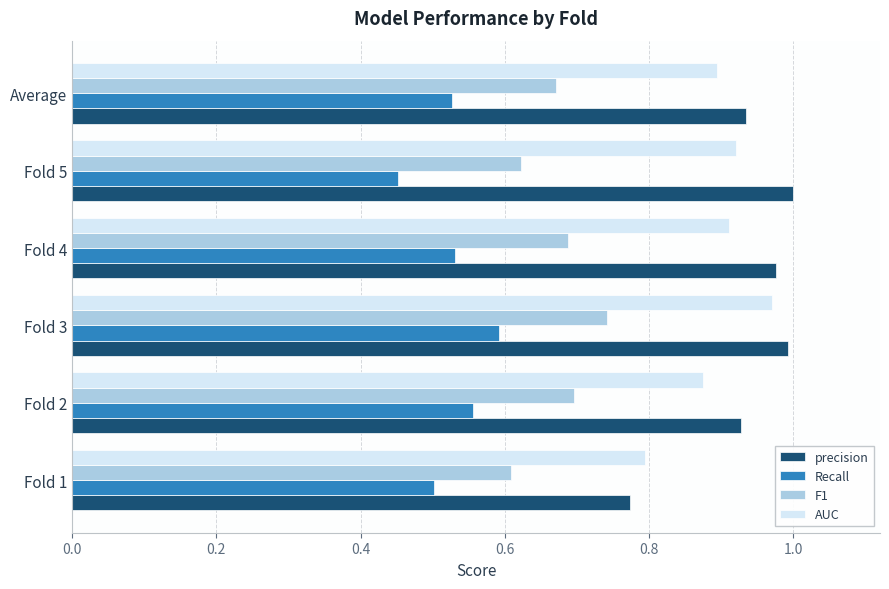

Rank the categories by AUC value from highest to lowest.

Fold 3, Fold 5, Fold 4, Average, Fold 2, Fold 1